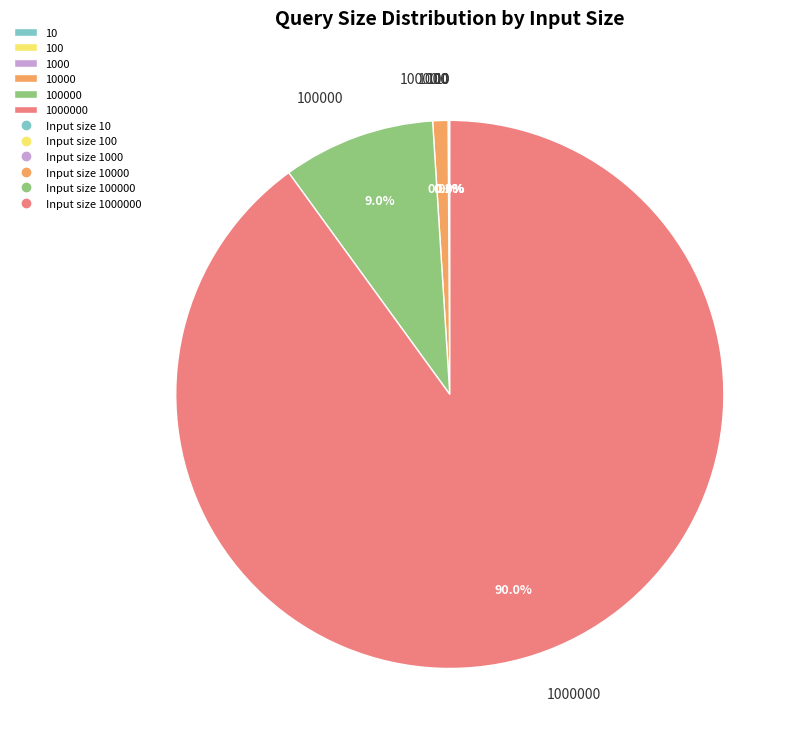

Does any single category account for the majority?

Yes